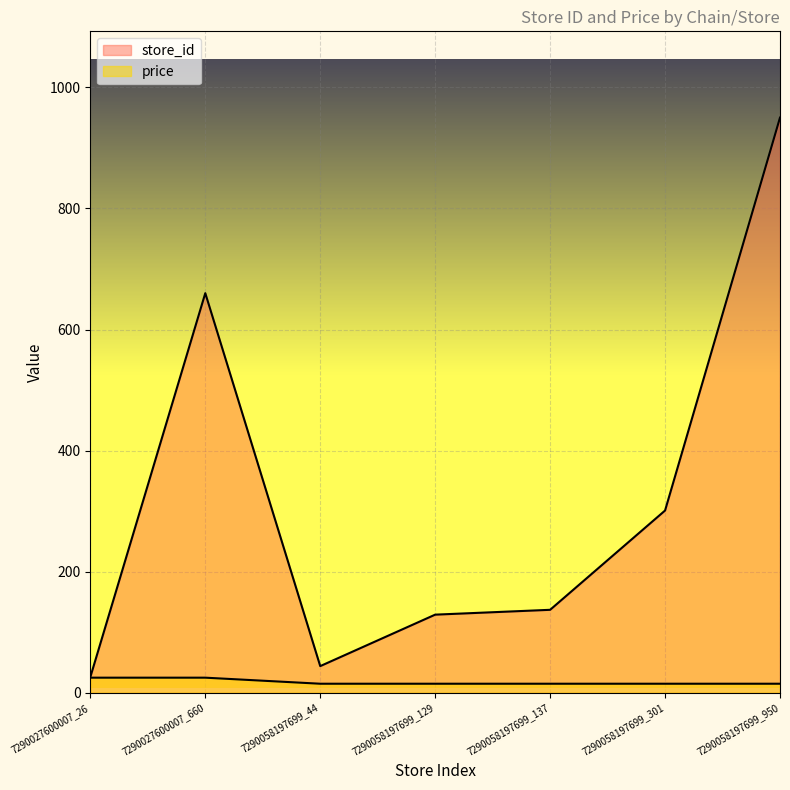

What position from the left is 7290027600007_660?

2